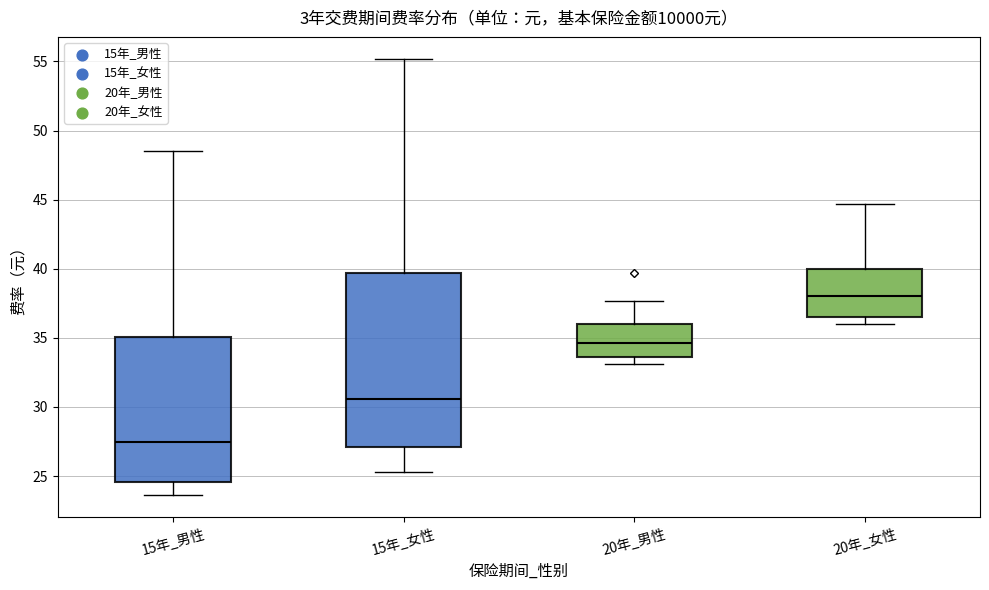

Where is the lower edge of the box for 15年_男性 on the y-axis? The values are not printed on the chart, so give them approximately, as read against the axis.

24.5